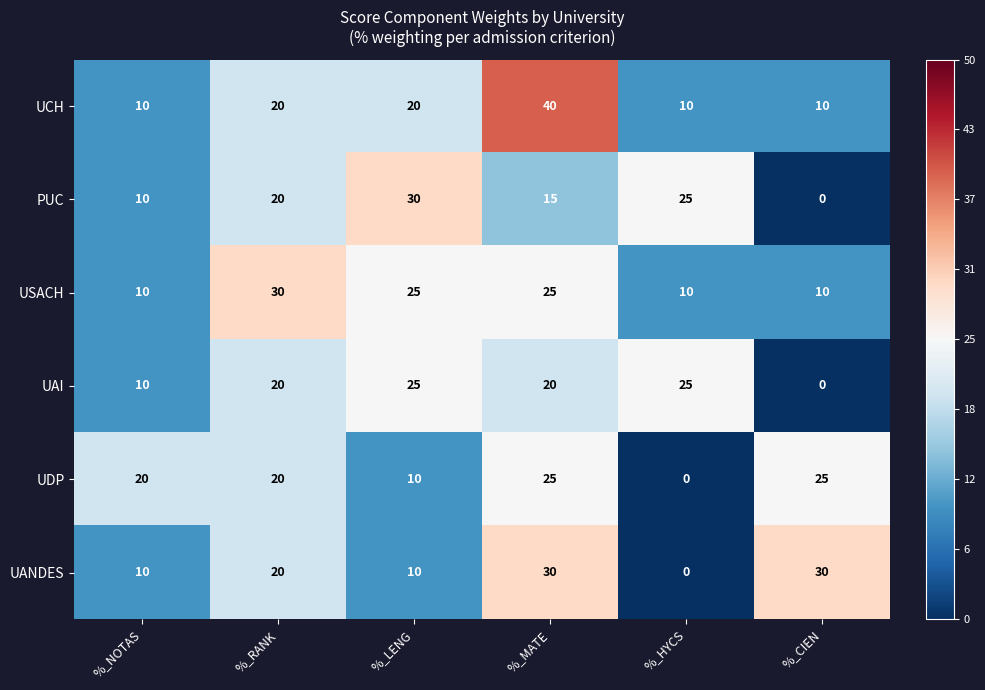

Count the number of data series in this chart.

6